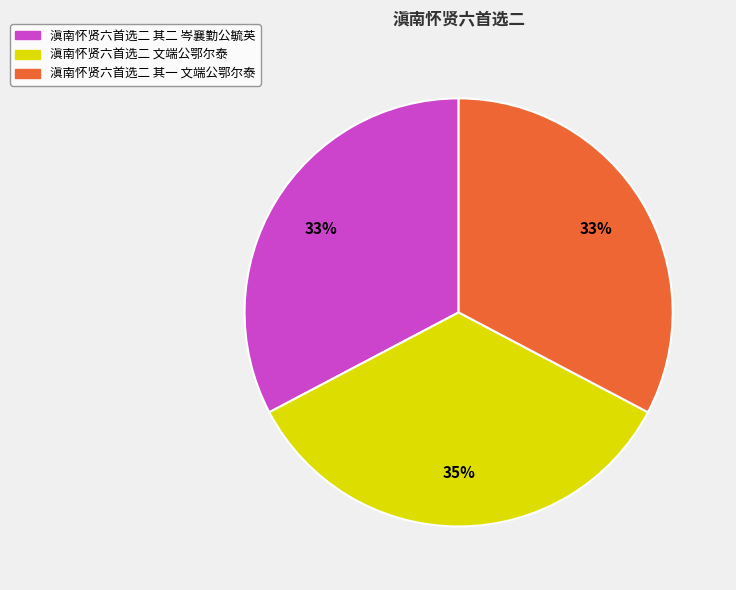

Approximately how many times larger is the value at 滇南怀贤六首选二 其一 文端公鄂尔泰 compared to 滇南怀贤六首选二 文端公鄂尔泰?

0.9